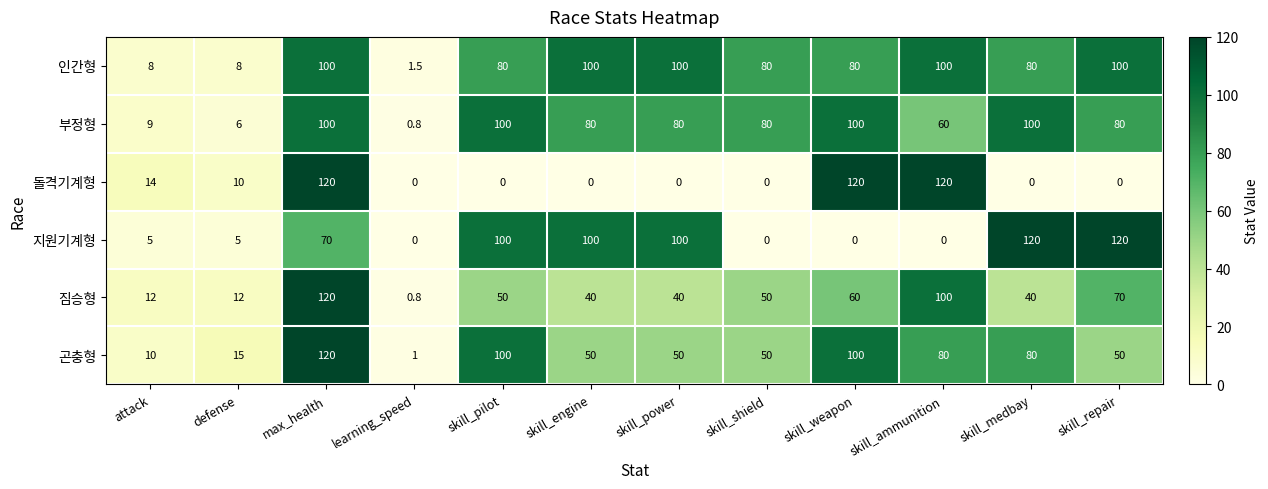

Which series changed the most between attack and skill_medbay?

지원기계형